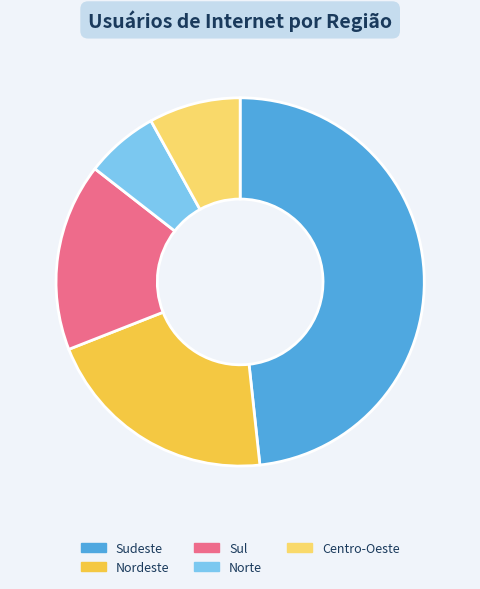

Which category has the smallest portion of the pie?

Norte